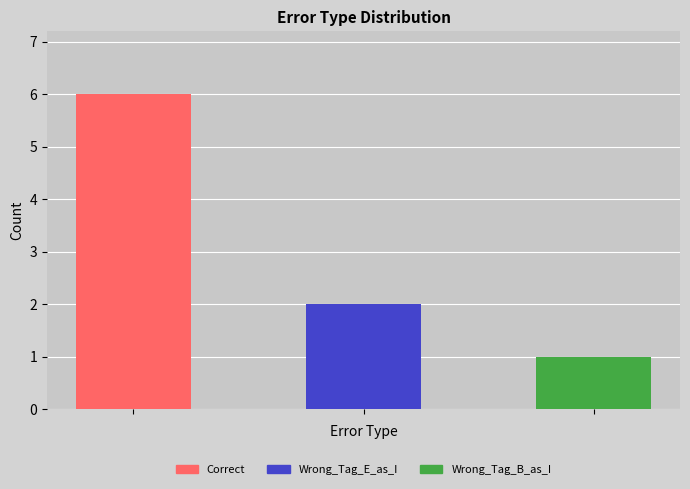

How many data points does each series have?

3